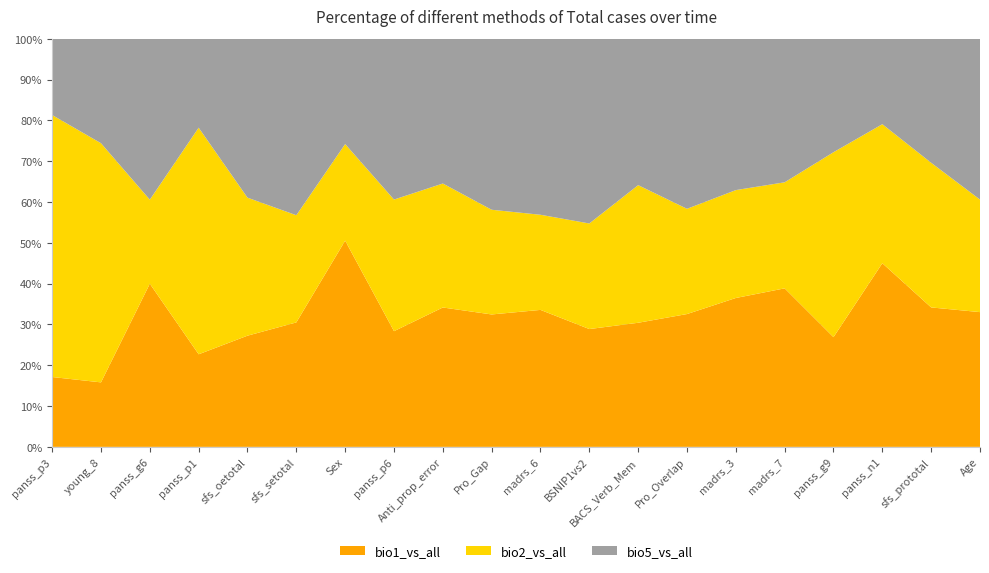

Reading left to right, what are all the values shown in this chart?

bio1_vs_all: 0.0	0.0	0.0	0.0	0.0	0.0	0.0	0.0	0.0	0.0	0.0	0.0	0.0	0.0	0.0	0.0	0.0	0.0	0.0	0.0
bio2_vs_all: 0.1	0.1	0.0	0.1	0.0	0.0	0.0	0.0	0.0	0.0	0.0	0.0	0.0	0.0	0.0	0.0	0.0	0.0	0.0	0.0
bio5_vs_all: 0.0	0.0	0.0	0.0	0.0	0.0	0.0	0.0	0.0	0.0	0.0	0.0	0.0	0.0	0.0	0.0	0.0	0.0	0.0	0.0